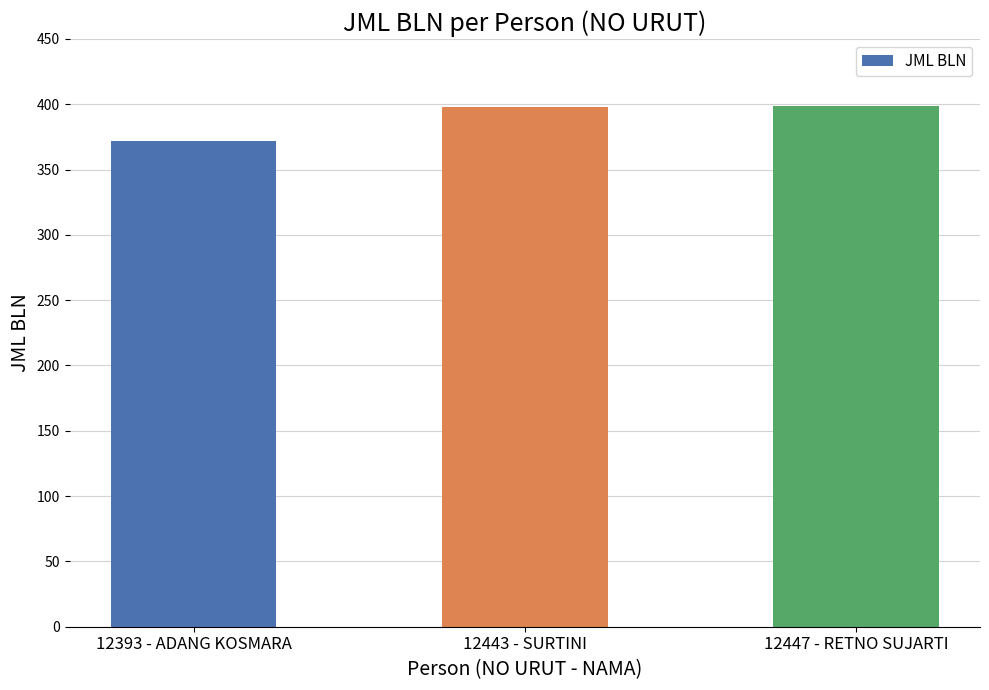

How many data points are less than 398?

1